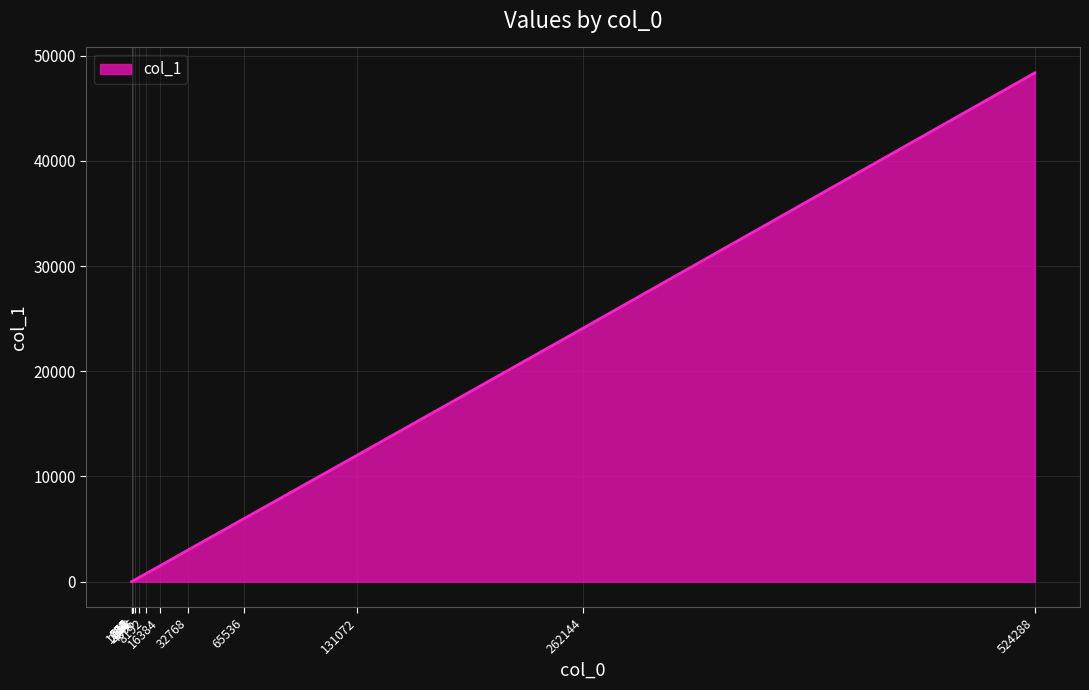

Is this an area chart (filled region under the line)?

Yes